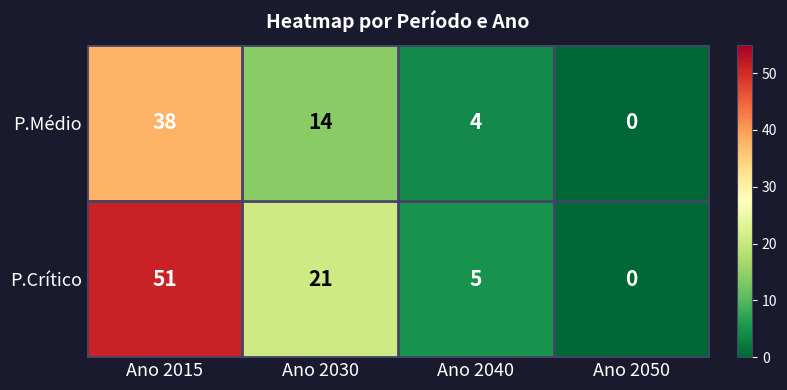

Which category has the highest value across all series?

Ano 2015